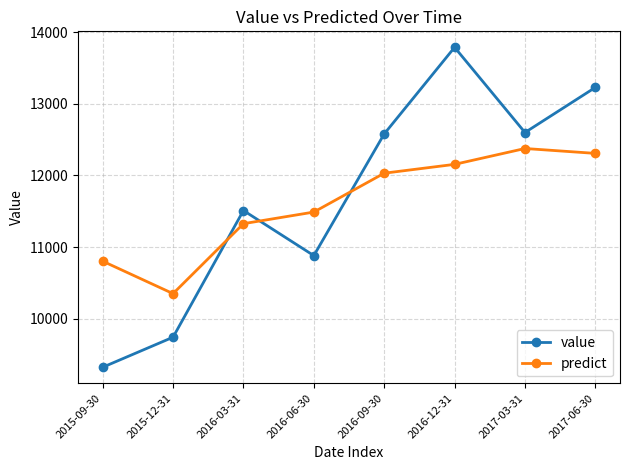

Rank the categories by predict value from highest to lowest.

2017-03-31, 2017-06-30, 2016-12-31, 2016-09-30, 2016-06-30, 2016-03-31, 2015-09-30, 2015-12-31